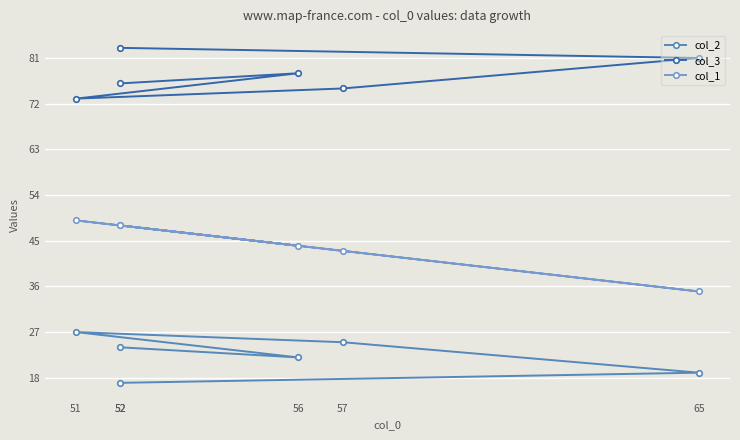

How many categories are shown in the chart?

6